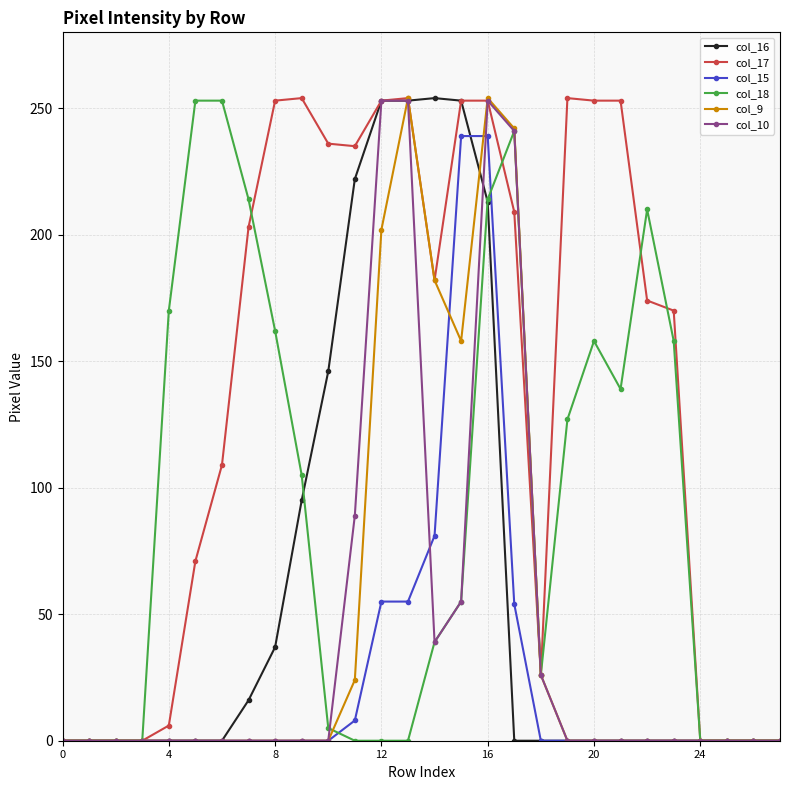

Which series has the largest total across all categories?

col_17